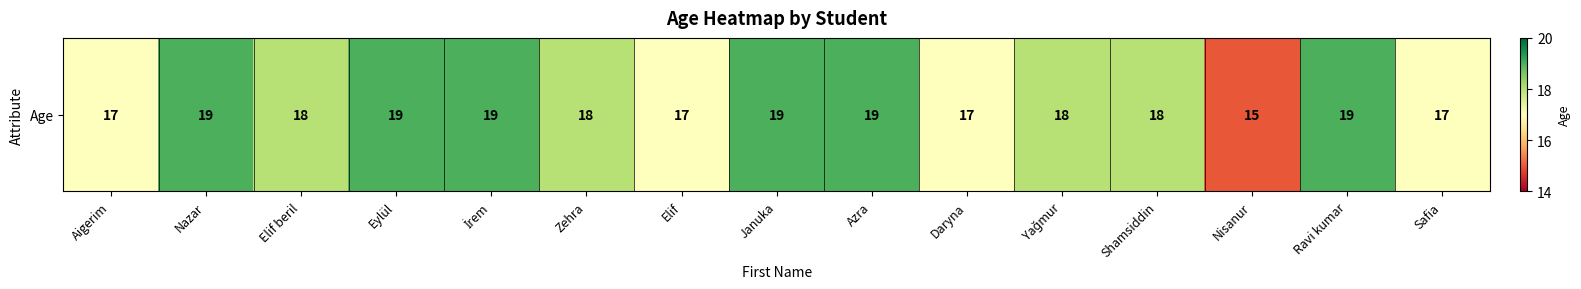

Count the number of values greater than 18.

6